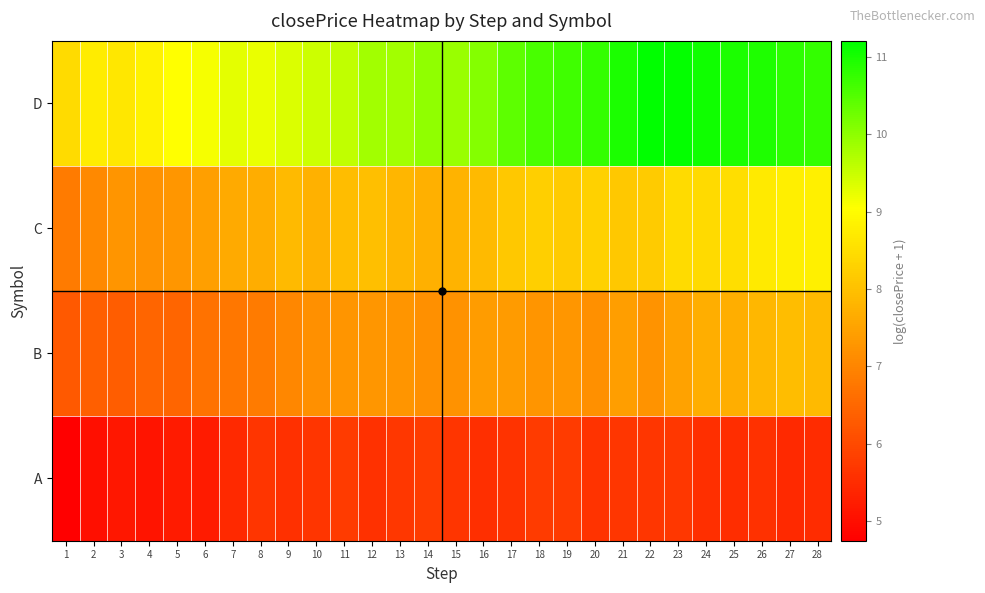

At how many categories does at least one series exceed 7?

28